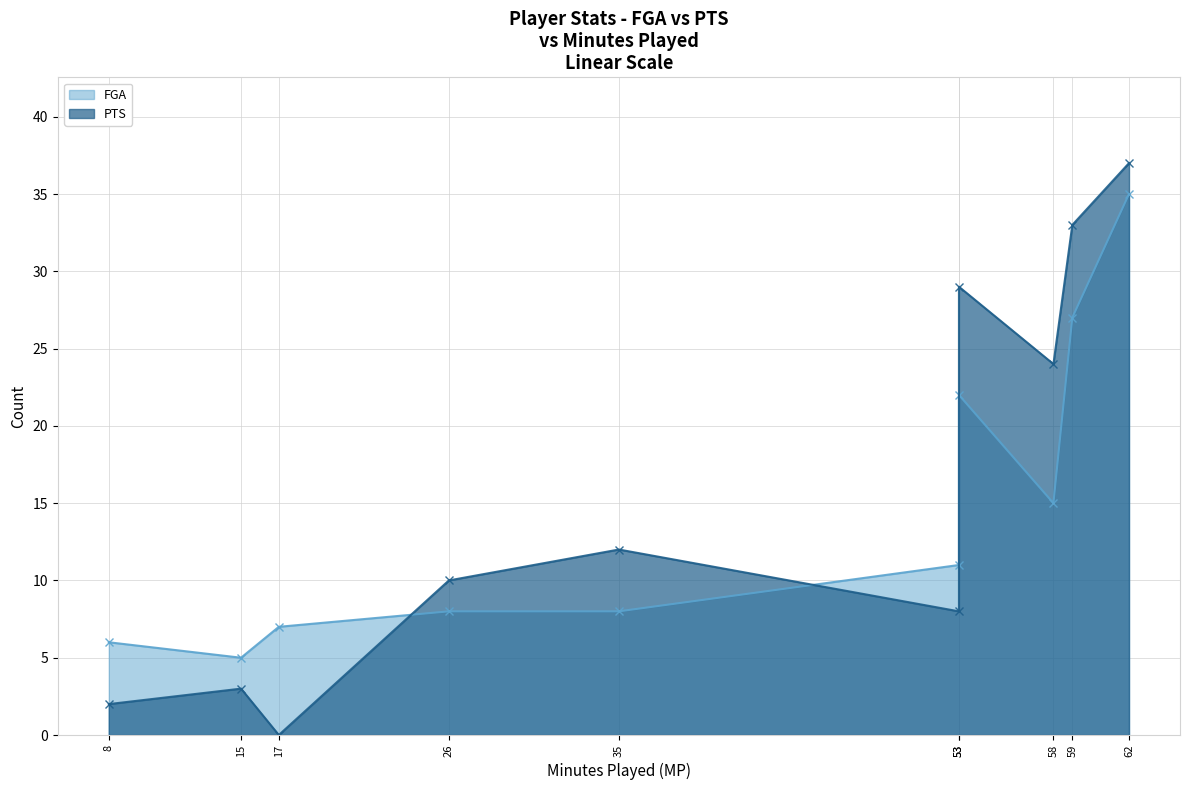

Which series has the largest total across all categories?

PTS